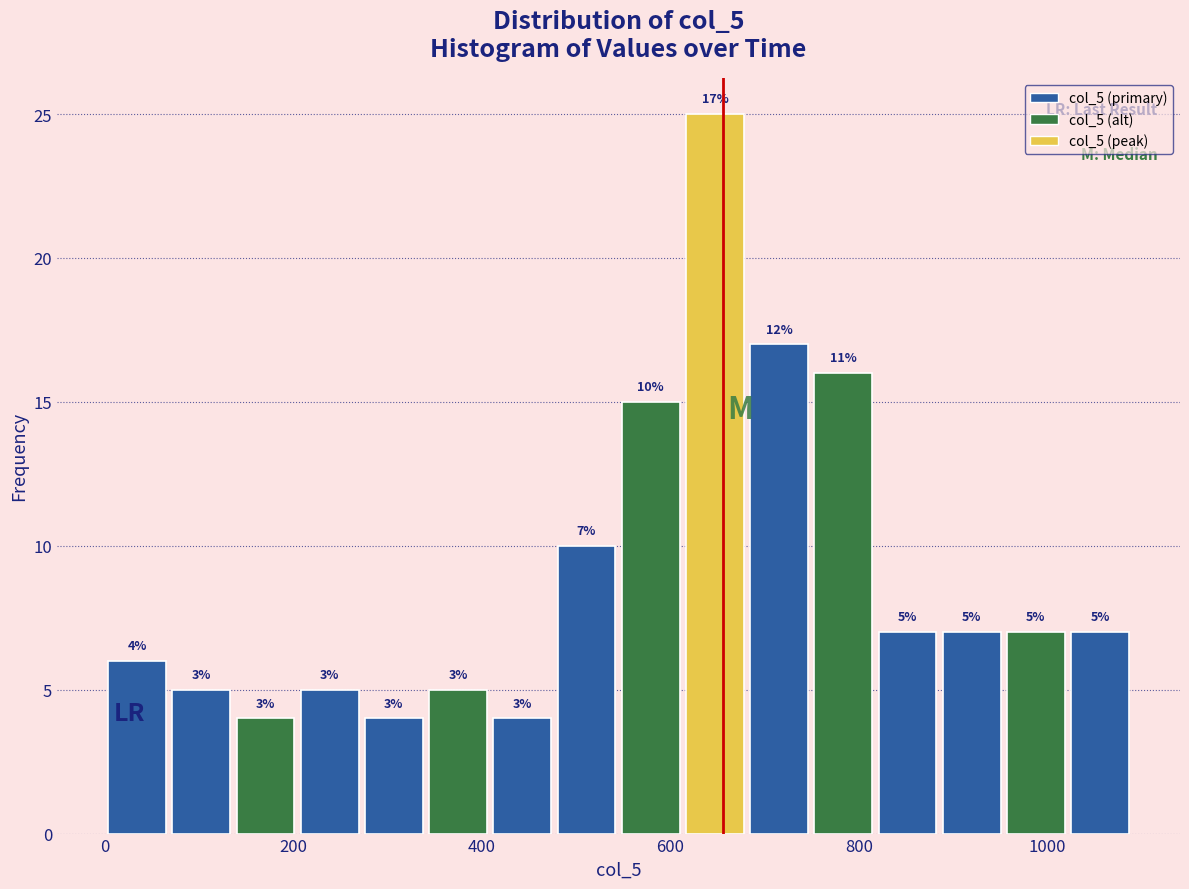

Around what value on the x-axis is the tallest bar? Give the approximate position of its centre, as read against the axis.

640